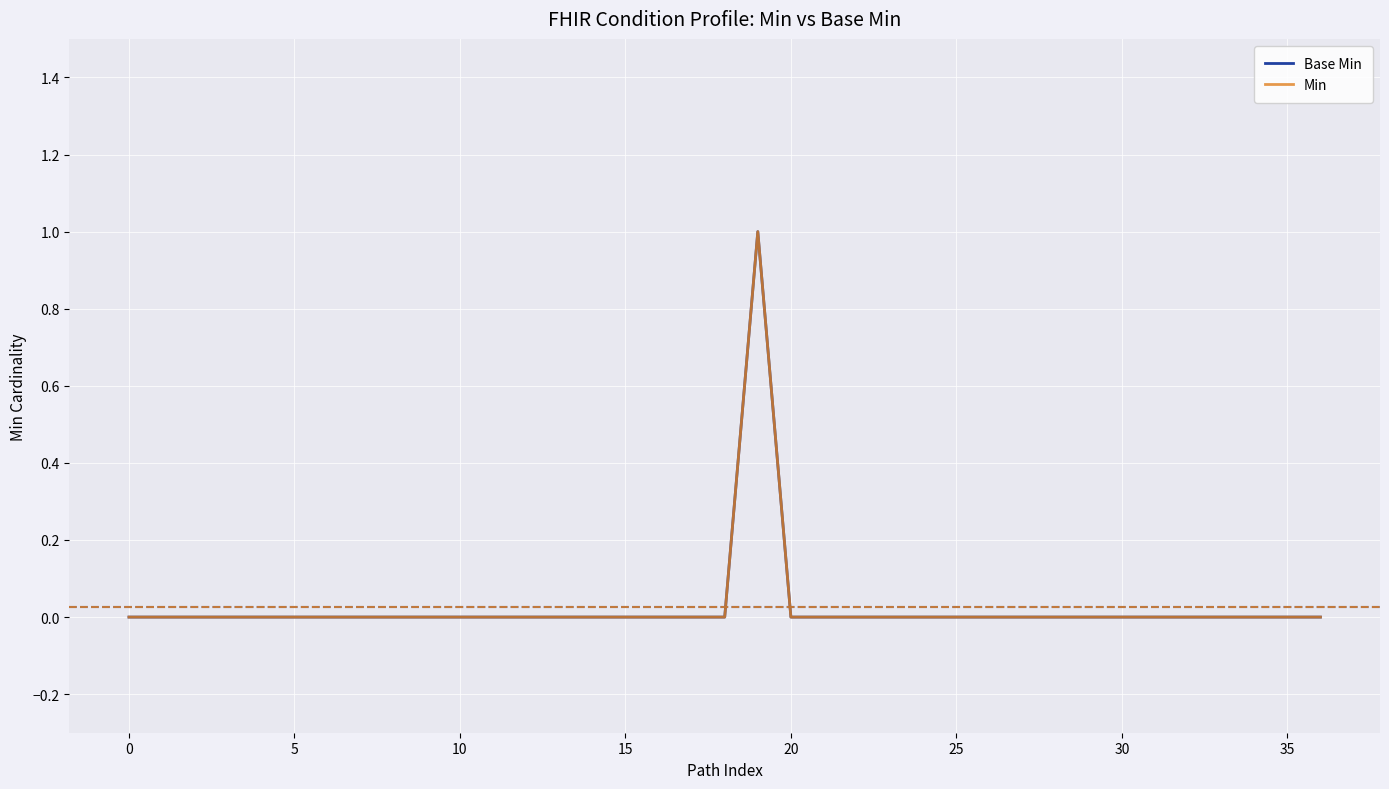

Reading left to right, list all the values displayed in this chart.

Base Min: 0	0	0	0	0	0	0	0	0	0	0	0	0	0	0	0	0	0	0	1	0	0	0	0	0	0	0	0	0	0	0	0	0	0	0	0	0
Min: 0	0	0	0	0	0	0	0	0	0	0	0	0	0	0	0	0	0	0	1	0	0	0	0	0	0	0	0	0	0	0	0	0	0	0	0	0